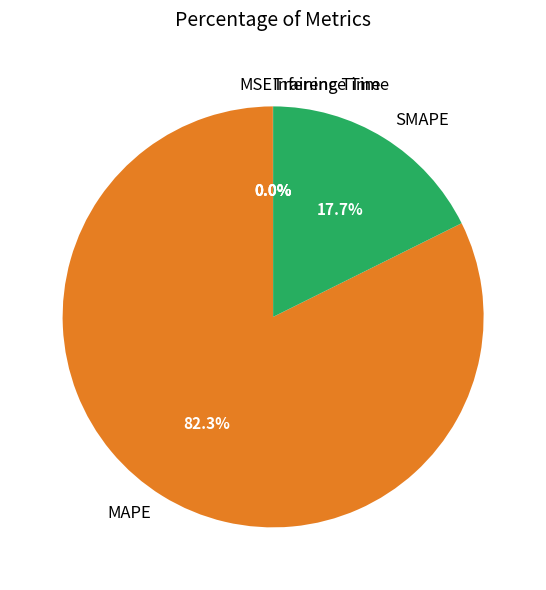

Is there any slice that represents more than half of the pie?

Yes